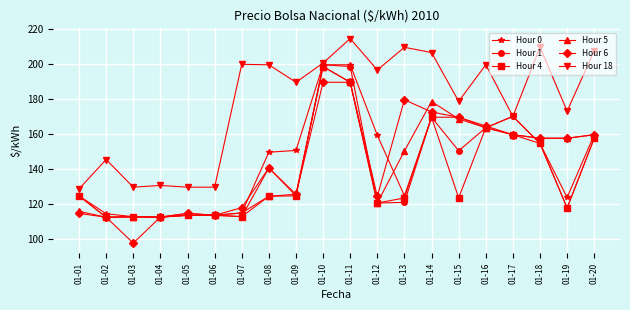

What is the spread (max minus min) of values at 01-03?

32.0